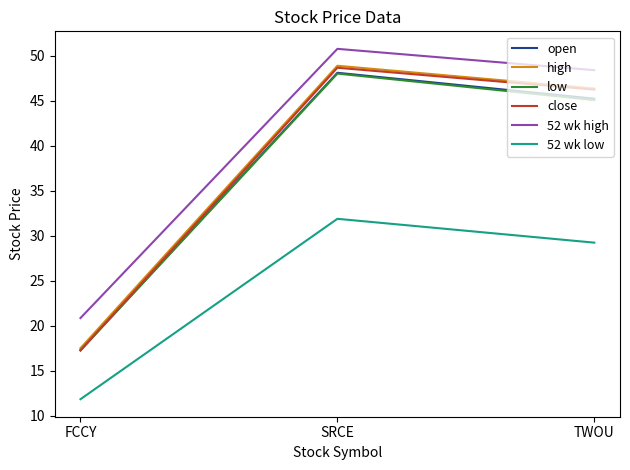

What value does the open series have at SRCE?

48.1